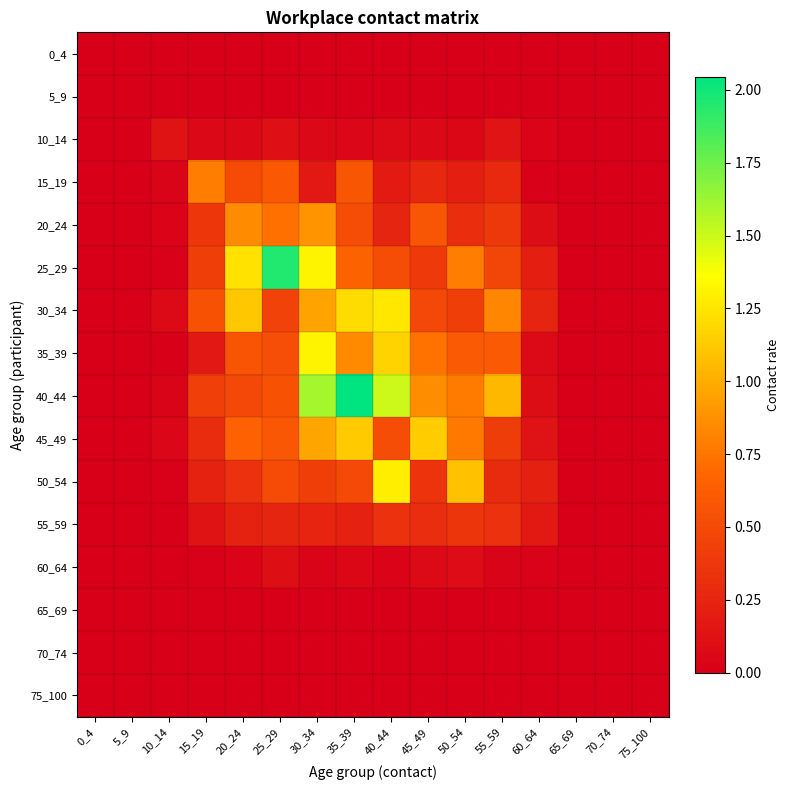

Reading left to right, what are all the values shown in this chart?

0_4: 0_4=0.0	5_9=0.0	10_14=0.0	15_19=0.0	20_24=0.0	25_29=0.0	30_34=0.0	35_39=0.0	40_44=0.0	45_49=0.0	50_54=0.0	55_59=0.0	60_64=0.0	65_69=0.0	70_74=0.0	75_100=0.0
5_9: 0_4=0.0	5_9=0.0	10_14=0.0	15_19=0.0	20_24=0.0	25_29=0.0	30_34=0.0	35_39=0.0	40_44=0.0	45_49=0.0	50_54=0.0	55_59=0.0	60_64=0.0	65_69=0.0	70_74=0.0	75_100=0.0
10_14: 0_4=0.0	5_9=0.0	10_14=0.1	15_19=0.1	20_24=0.1	25_29=0.1	30_34=0.1	35_39=0.0	40_44=0.1	45_49=0.1	50_54=0.0	55_59=0.1	60_64=0.0	65_69=0.0	70_74=0.0	75_100=0.0
15_19: 0_4=0.0	5_9=0.0	10_14=0.0	15_19=0.8	20_24=0.5	25_29=0.6	30_34=0.2	35_39=0.6	40_44=0.2	45_49=0.3	50_54=0.2	55_59=0.3	60_64=0.0	65_69=0.0	70_74=0.0	75_100=0.0
20_24: 0_4=0.0	5_9=0.0	10_14=0.0	15_19=0.4	20_24=0.9	25_29=0.7	30_34=0.9	35_39=0.5	40_44=0.2	45_49=0.6	50_54=0.3	55_59=0.4	60_64=0.1	65_69=0.0	70_74=0.0	75_100=0.0
25_29: 0_4=0.0	5_9=0.0	10_14=0.0	15_19=0.4	20_24=1.2	25_29=2.0	30_34=1.3	35_39=0.7	40_44=0.5	45_49=0.4	50_54=0.8	55_59=0.5	60_64=0.2	65_69=0.0	70_74=0.0	75_100=0.0
30_34: 0_4=0.0	5_9=0.0	10_14=0.1	15_19=0.6	20_24=1.1	25_29=0.4	30_34=1.0	35_39=1.2	40_44=1.3	45_49=0.5	50_54=0.4	55_59=0.8	60_64=0.3	65_69=0.0	70_74=0.0	75_100=0.0
35_39: 0_4=0.0	5_9=0.0	10_14=0.0	15_19=0.2	20_24=0.6	25_29=0.5	30_34=1.3	35_39=0.8	40_44=1.2	45_49=0.7	50_54=0.6	55_59=0.6	60_64=0.1	65_69=0.0	70_74=0.0	75_100=0.0
40_44: 0_4=0.0	5_9=0.0	10_14=0.0	15_19=0.4	20_24=0.5	25_29=0.6	30_34=1.6	35_39=2.0	40_44=1.5	45_49=0.9	50_54=0.8	55_59=1.0	60_64=0.1	65_69=0.0	70_74=0.0	75_100=0.0
45_49: 0_4=0.0	5_9=0.0	10_14=0.0	15_19=0.3	20_24=0.7	25_29=0.6	30_34=1.0	35_39=1.1	40_44=0.5	45_49=1.1	50_54=0.8	55_59=0.4	60_64=0.1	65_69=0.0	70_74=0.0	75_100=0.0
50_54: 0_4=0.0	5_9=0.0	10_14=0.0	15_19=0.2	20_24=0.3	25_29=0.5	30_34=0.4	35_39=0.5	40_44=1.3	45_49=0.3	50_54=1.1	55_59=0.3	60_64=0.2	65_69=0.0	70_74=0.0	75_100=0.0
55_59: 0_4=0.0	5_9=0.0	10_14=0.0	15_19=0.1	20_24=0.2	25_29=0.2	30_34=0.2	35_39=0.2	40_44=0.3	45_49=0.3	50_54=0.4	55_59=0.3	60_64=0.2	65_69=0.0	70_74=0.0	75_100=0.0
60_64: 0_4=0.0	5_9=0.0	10_14=0.0	15_19=0.0	20_24=0.0	25_29=0.1	30_34=0.0	35_39=0.1	40_44=0.0	45_49=0.1	50_54=0.1	55_59=0.0	60_64=0.0	65_69=0.0	70_74=0.0	75_100=0.0
65_69: 0_4=0.0	5_9=0.0	10_14=0.0	15_19=0.0	20_24=0.0	25_29=0.0	30_34=0.0	35_39=0.0	40_44=0.0	45_49=0.0	50_54=0.0	55_59=0.0	60_64=0.0	65_69=0.0	70_74=0.0	75_100=0.0
70_74: 0_4=0.0	5_9=0.0	10_14=0.0	15_19=0.0	20_24=0.0	25_29=0.0	30_34=0.0	35_39=0.0	40_44=0.0	45_49=0.0	50_54=0.0	55_59=0.0	60_64=0.0	65_69=0.0	70_74=0.0	75_100=0.0
75_100: 0_4=0.0	5_9=0.0	10_14=0.0	15_19=0.0	20_24=0.0	25_29=0.0	30_34=0.0	35_39=0.0	40_44=0.0	45_49=0.0	50_54=0.0	55_59=0.0	60_64=0.0	65_69=0.0	70_74=0.0	75_100=0.0